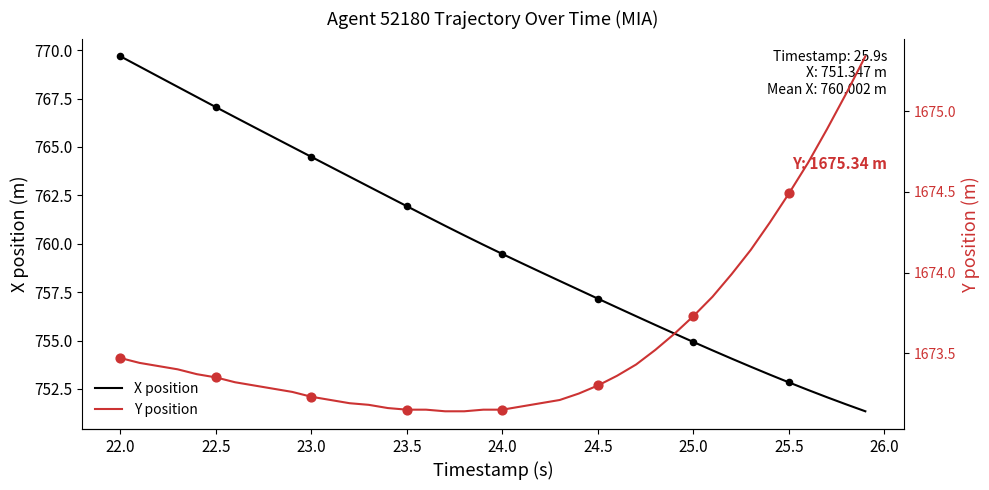

Which series has the widest spread of Y values?

X position